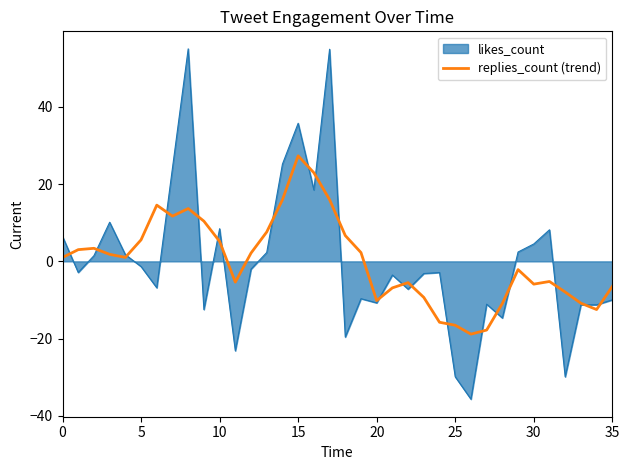

Does the chart have visible grid lines?

No